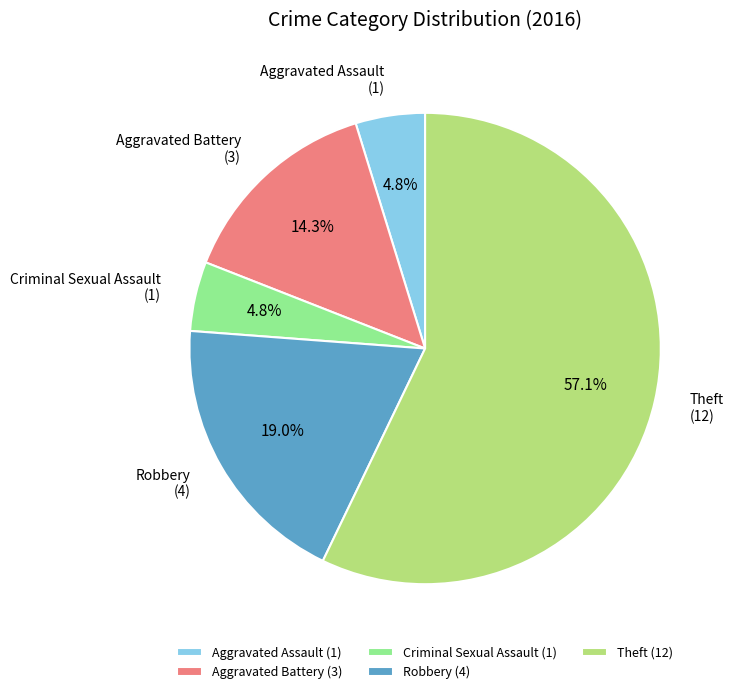

Is there any slice that represents more than half of the pie?

Yes